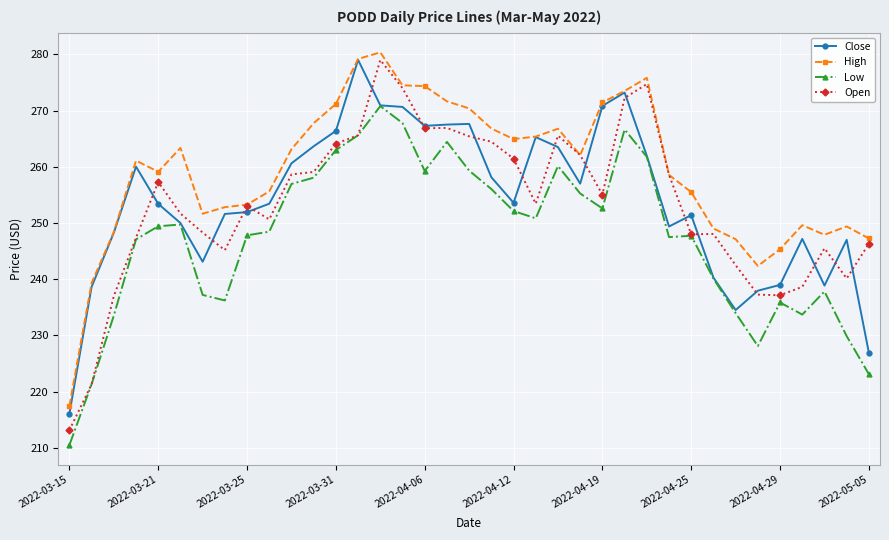

True or false: Low has more than 1 points higher than both neighbors.

True